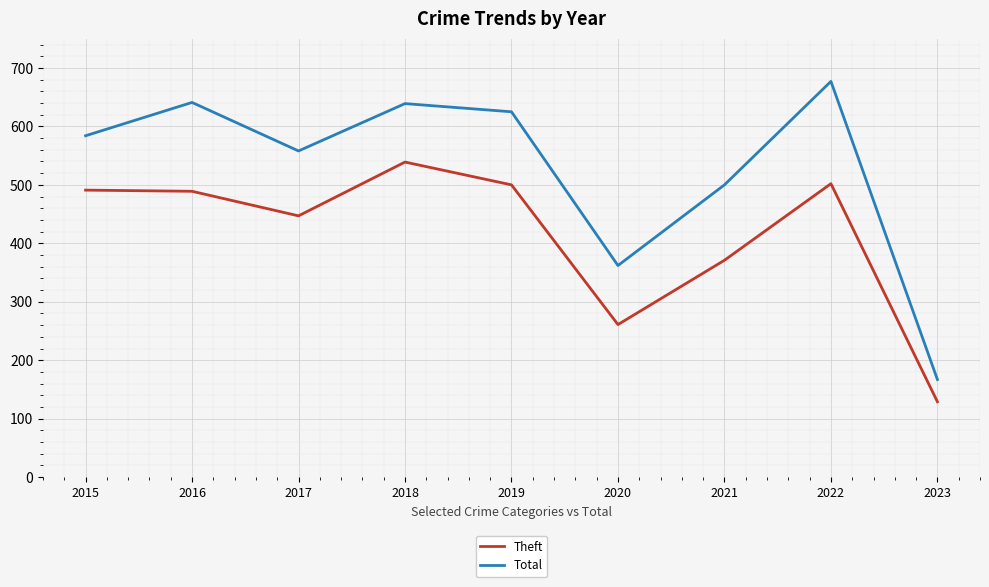

Does the chart display data point markers on the line(s)?

No